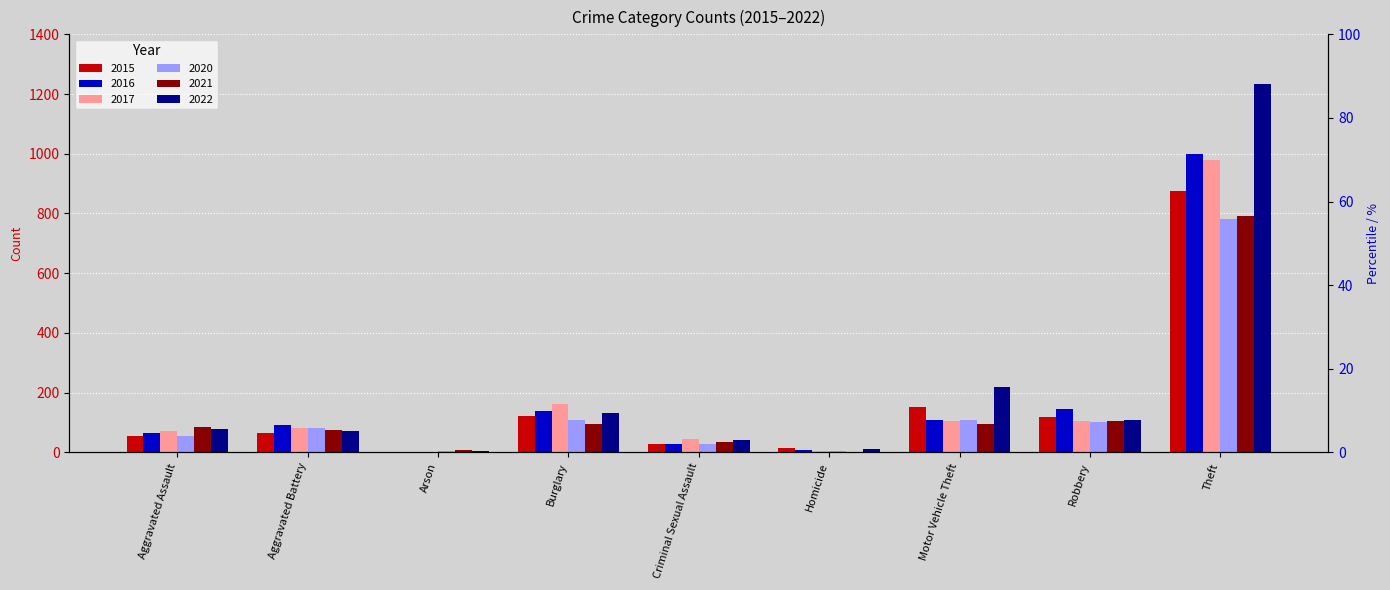

The value of 2021 at Criminal Sexual Assault is 36. True or false?

True